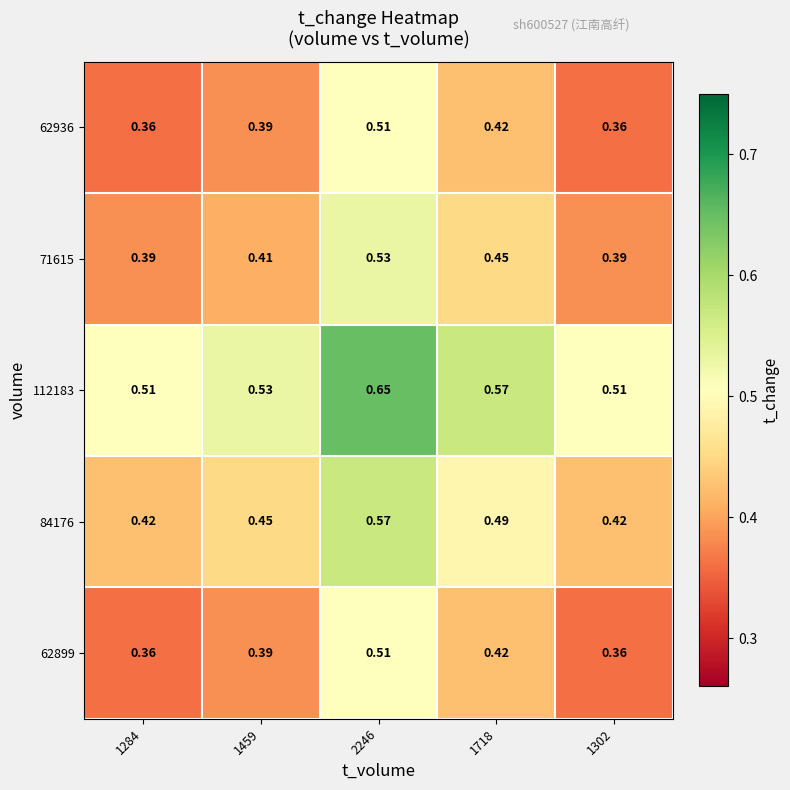

At how many categories does at least one series exceed 0?

5